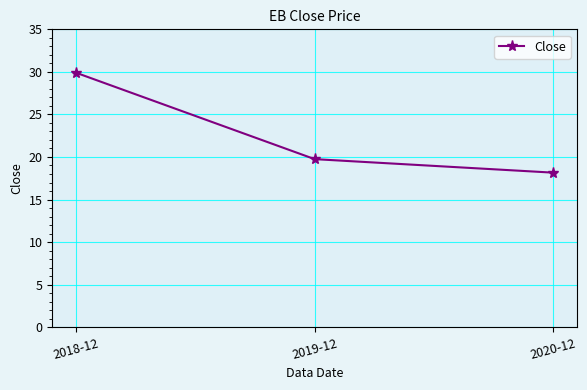

The value at 2019-12 is 19.7. True or false?

True